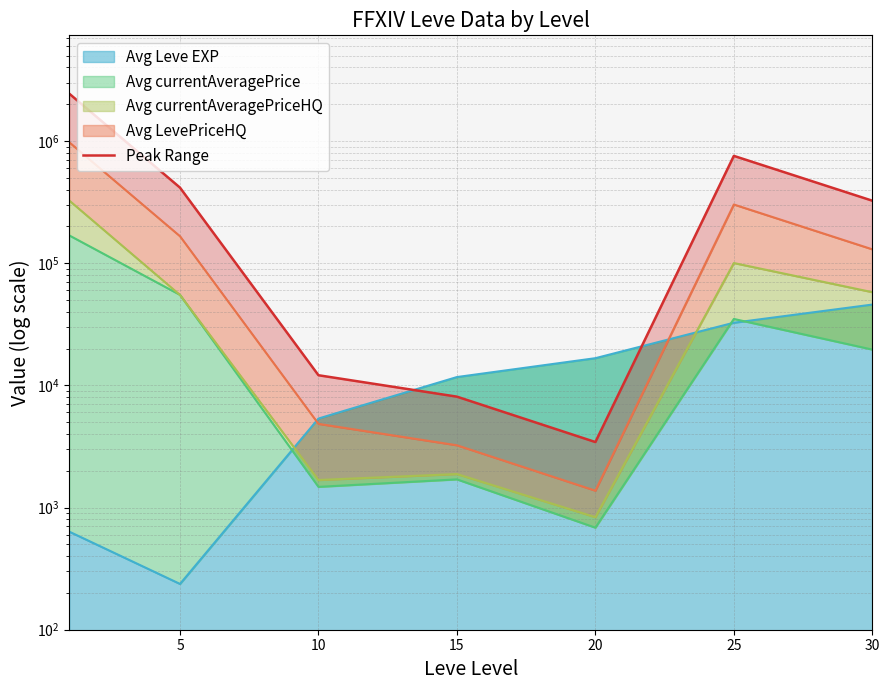

Does the chart display data point markers on the line(s)?

No